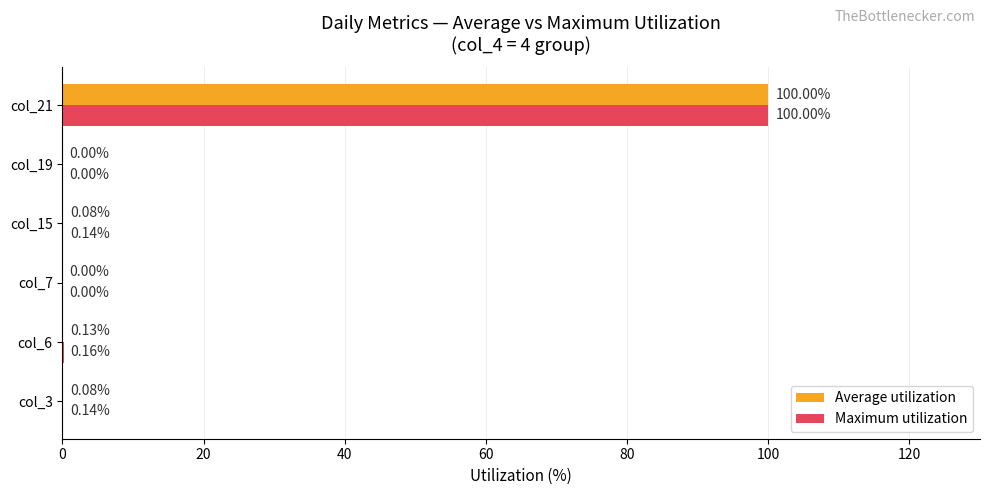

At which category is the sum across all series the highest?

col_21